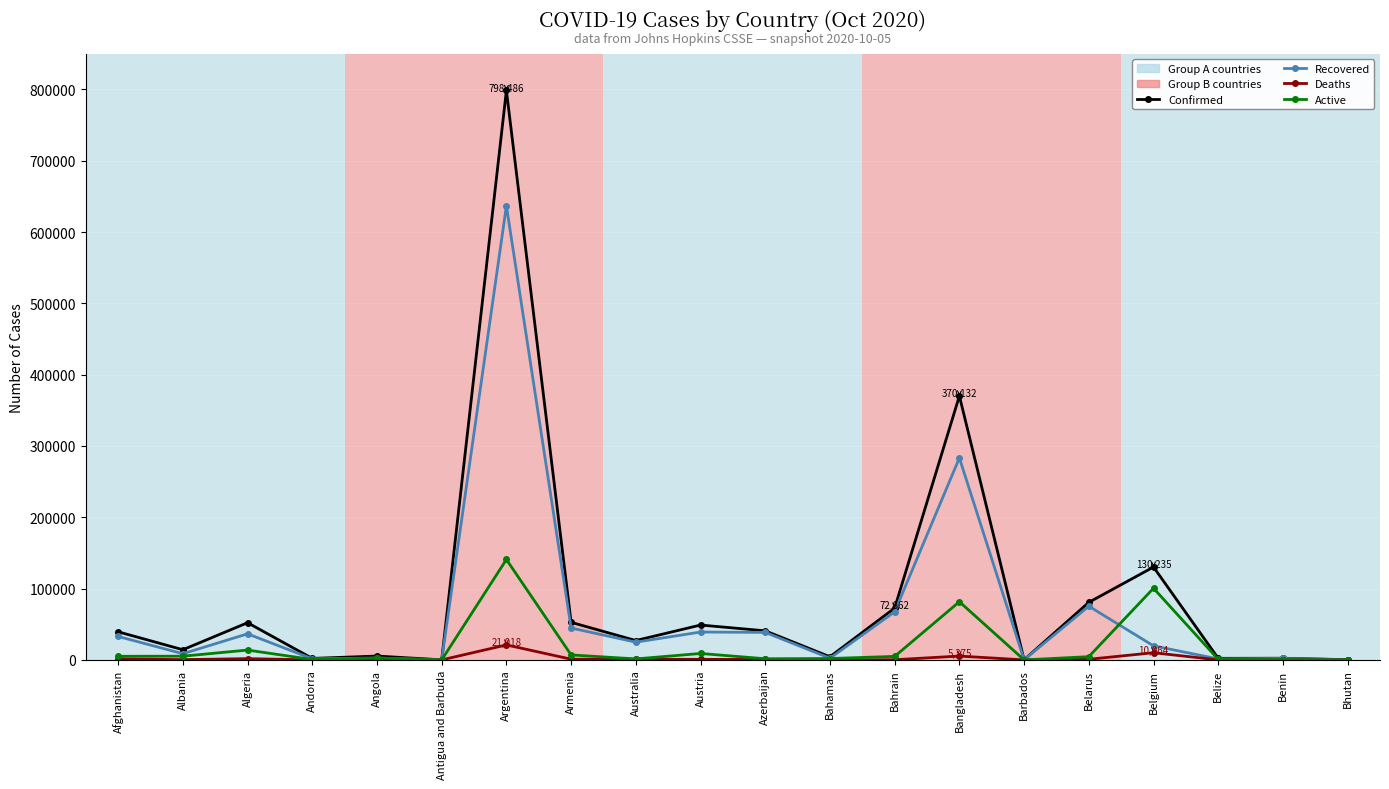

At which category is the sum across all series the highest?

Argentina